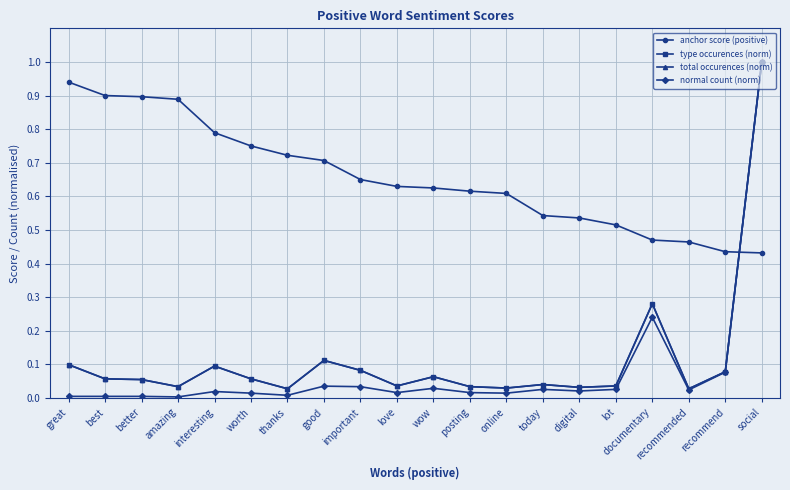

Reading left to right, transcribe all the data shown in this chart.

anchor score (positive): great=0.9	best=0.9	better=0.9	amazing=0.9	interesting=0.8	worth=0.8	thanks=0.7	good=0.7	important=0.7	love=0.6	wow=0.6	posting=0.6	online=0.6	today=0.5	digital=0.5	lot=0.5	documentary=0.5	recommended=0.5	recommend=0.4	social=0.4
type occurences (norm): great=0.1	best=0.1	better=0.1	amazing=0.0	interesting=0.1	worth=0.1	thanks=0.0	good=0.1	important=0.1	love=0.0	wow=0.1	posting=0.0	online=0.0	today=0.0	digital=0.0	lot=0.0	documentary=0.3	recommended=0.0	recommend=0.1	social=1.0
total occurences (norm): great=0.1	best=0.1	better=0.1	amazing=0.0	interesting=0.1	worth=0.1	thanks=0.0	good=0.1	important=0.1	love=0.0	wow=0.1	posting=0.0	online=0.0	today=0.0	digital=0.0	lot=0.0	documentary=0.3	recommended=0.0	recommend=0.1	social=1.0
normal count (norm): great=0.0	best=0.0	better=0.0	amazing=0.0	interesting=0.0	worth=0.0	thanks=0.0	good=0.0	important=0.0	love=0.0	wow=0.0	posting=0.0	online=0.0	today=0.0	digital=0.0	lot=0.0	documentary=0.2	recommended=0.0	recommend=0.1	social=1.0